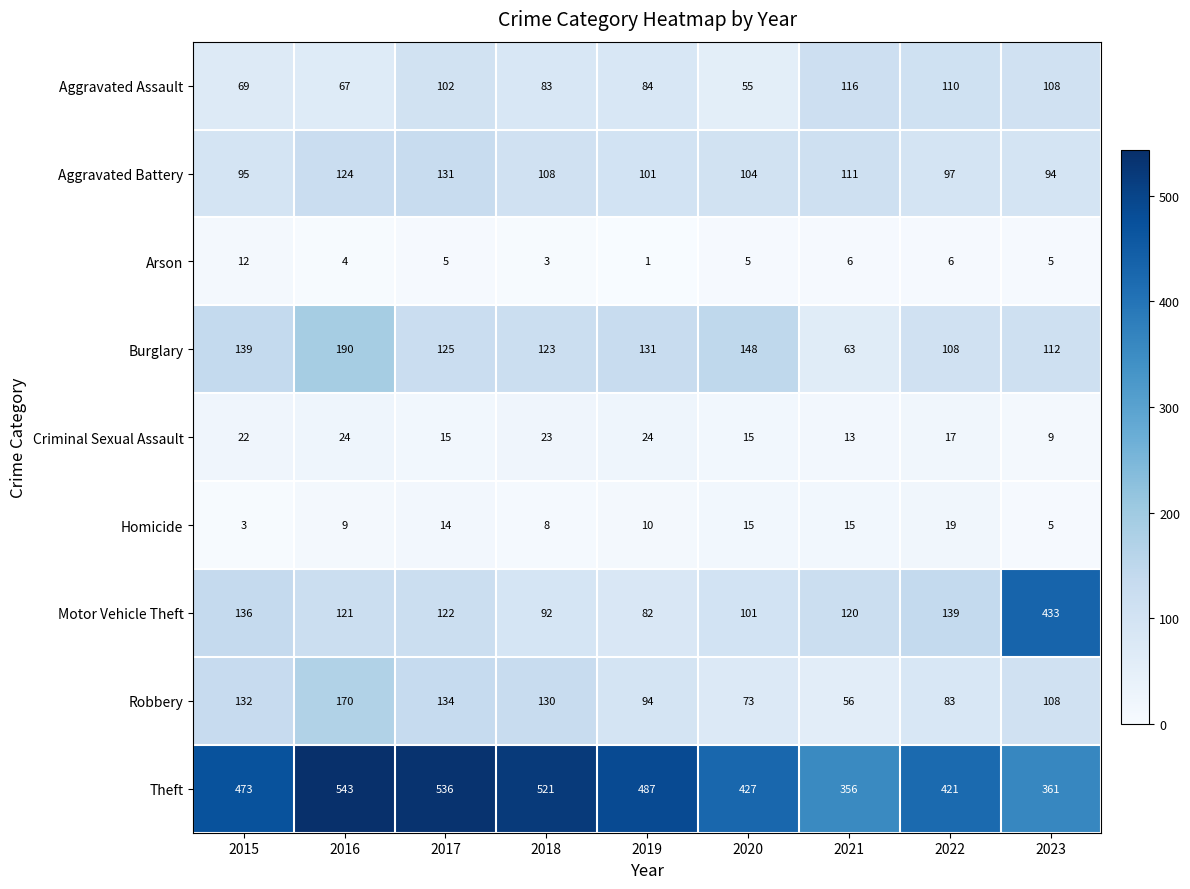

What is the sum of the Arson values at 2023 and 2020?

10